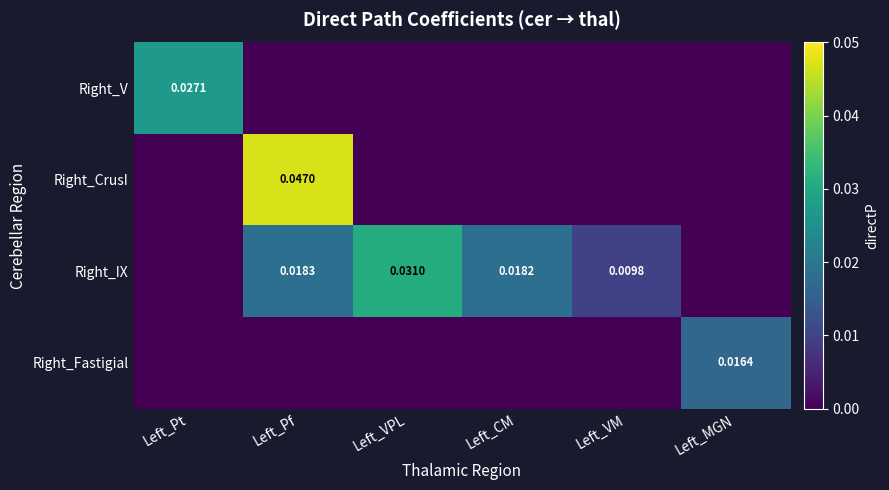

The value of Right_IX at Left_VPL is 0.0. True or false?

True